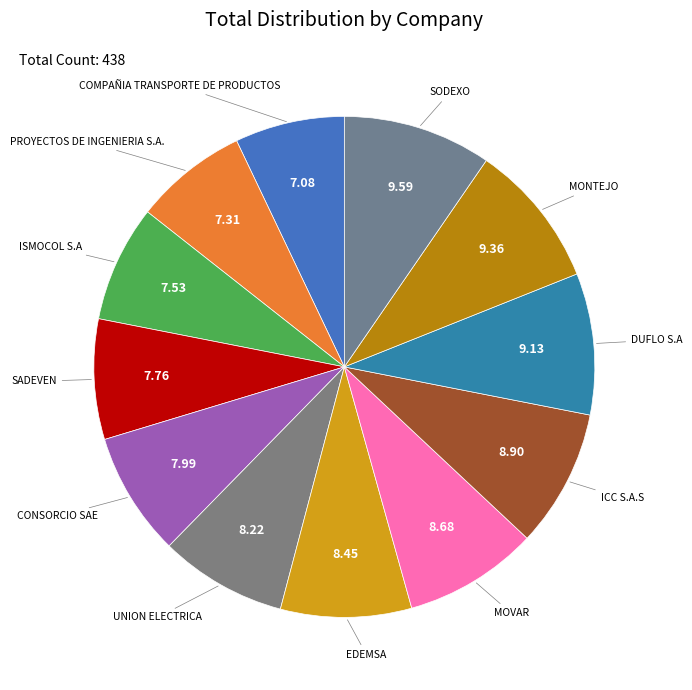

Does any single category account for the majority?

No